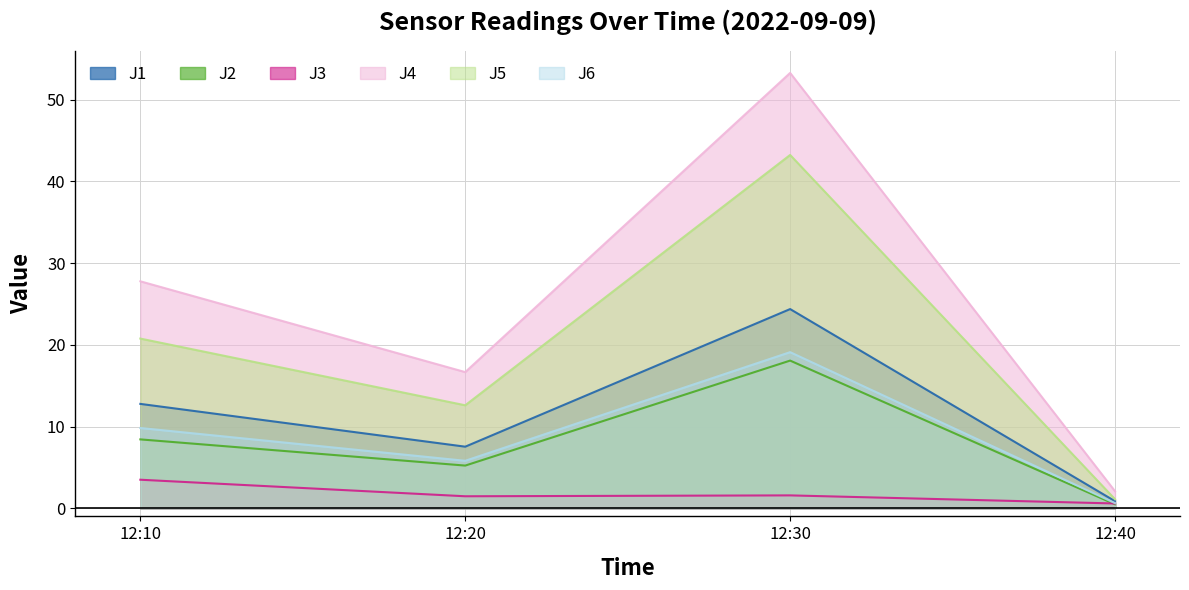

Count the number of data series in this chart.

6